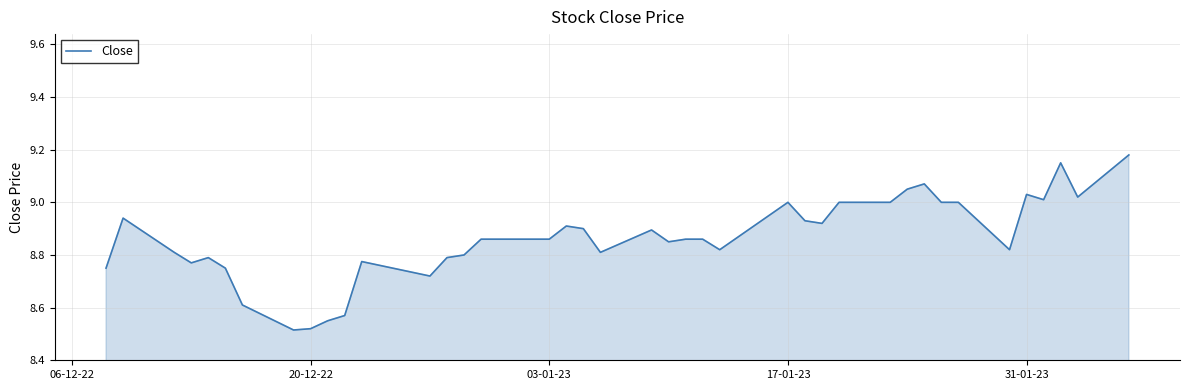

What is the difference between the maximum and minimum values?

0.7